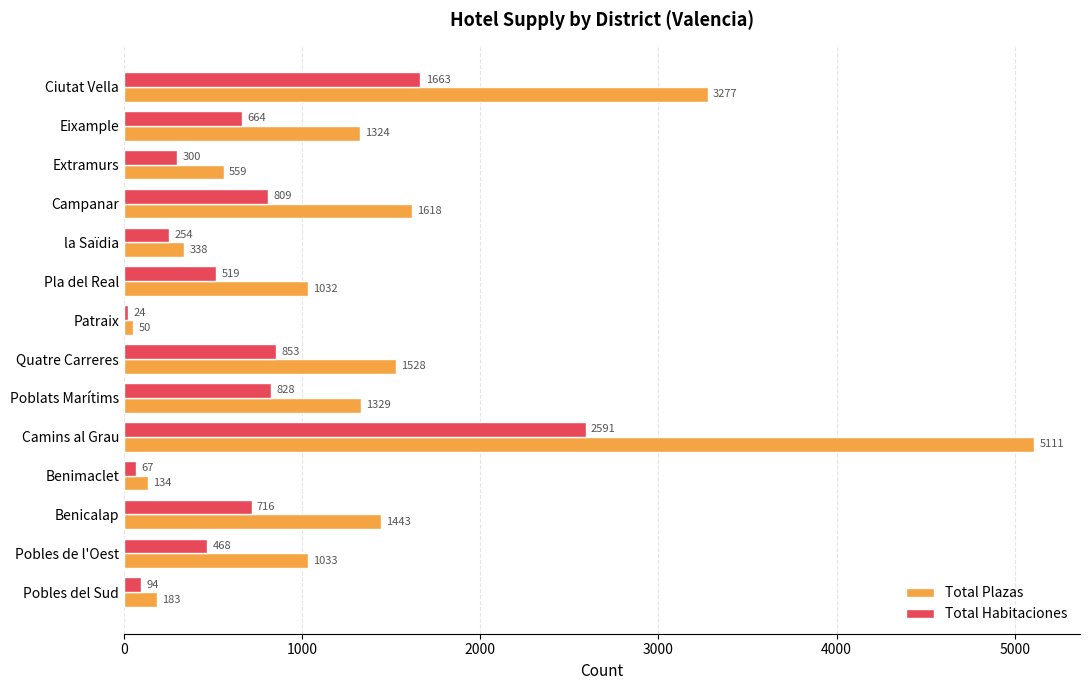

Which series has the largest range (max minus min)?

Total Plazas